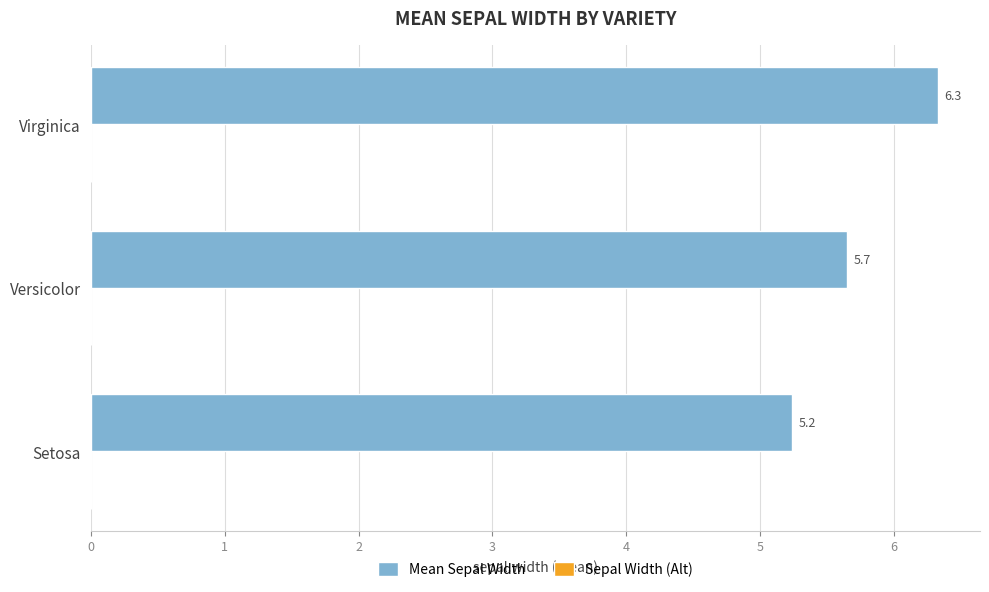

Count the number of data series in this chart.

1